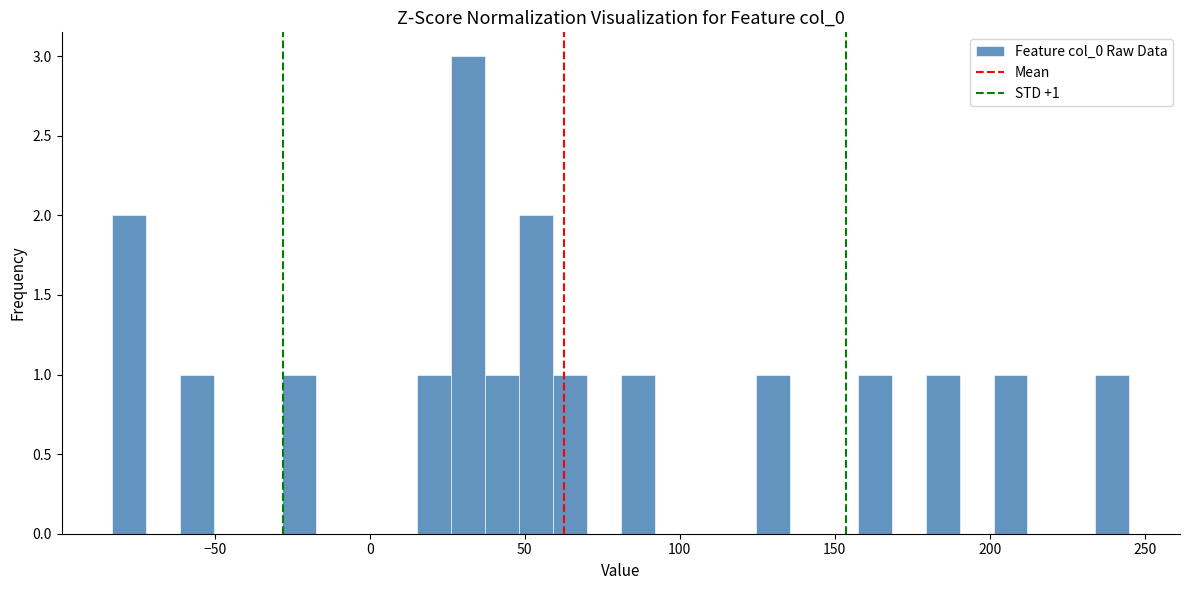

Around what value on the x-axis is the tallest bar? Give the approximate position of its centre, as read against the axis.

30